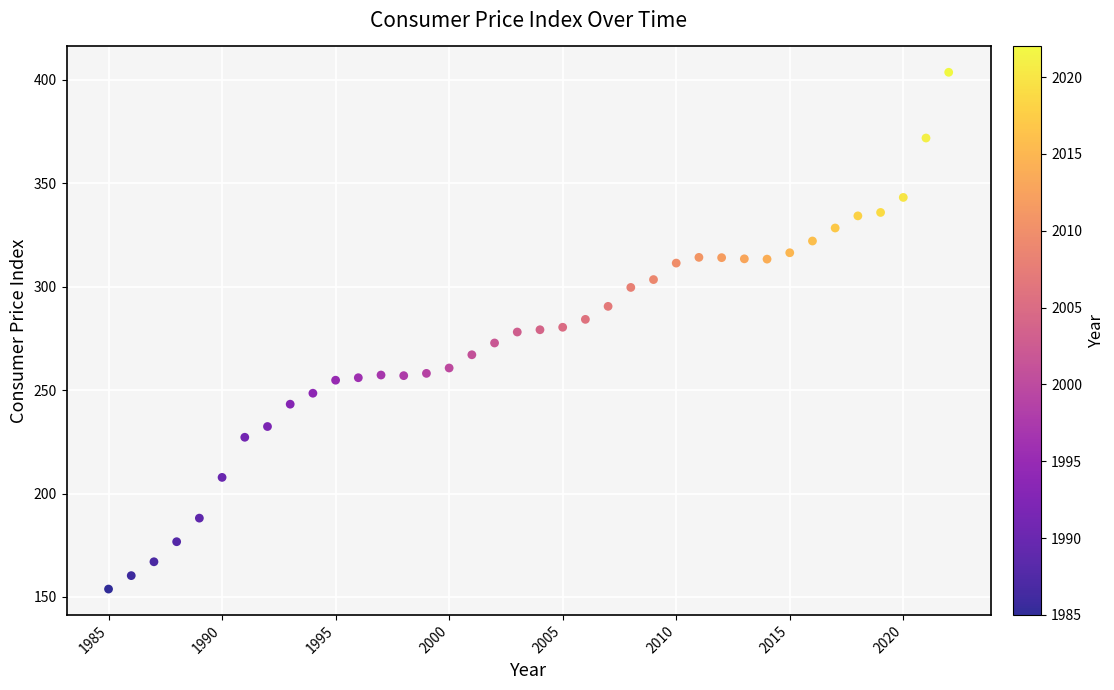

What is the range of X values (max minus min)?

37.0